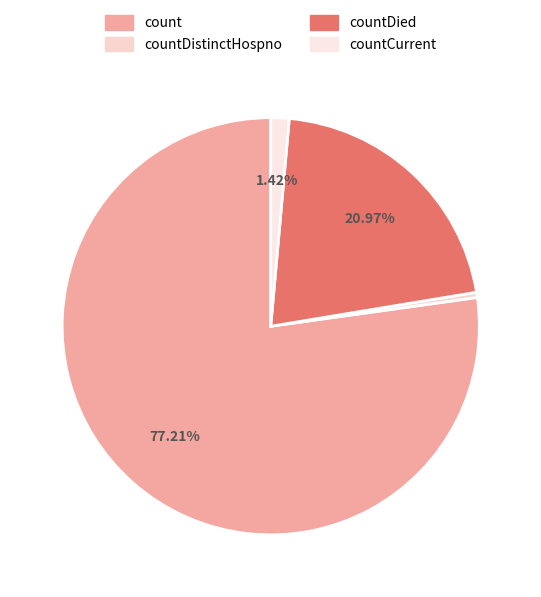

Does any single category account for the majority?

Yes